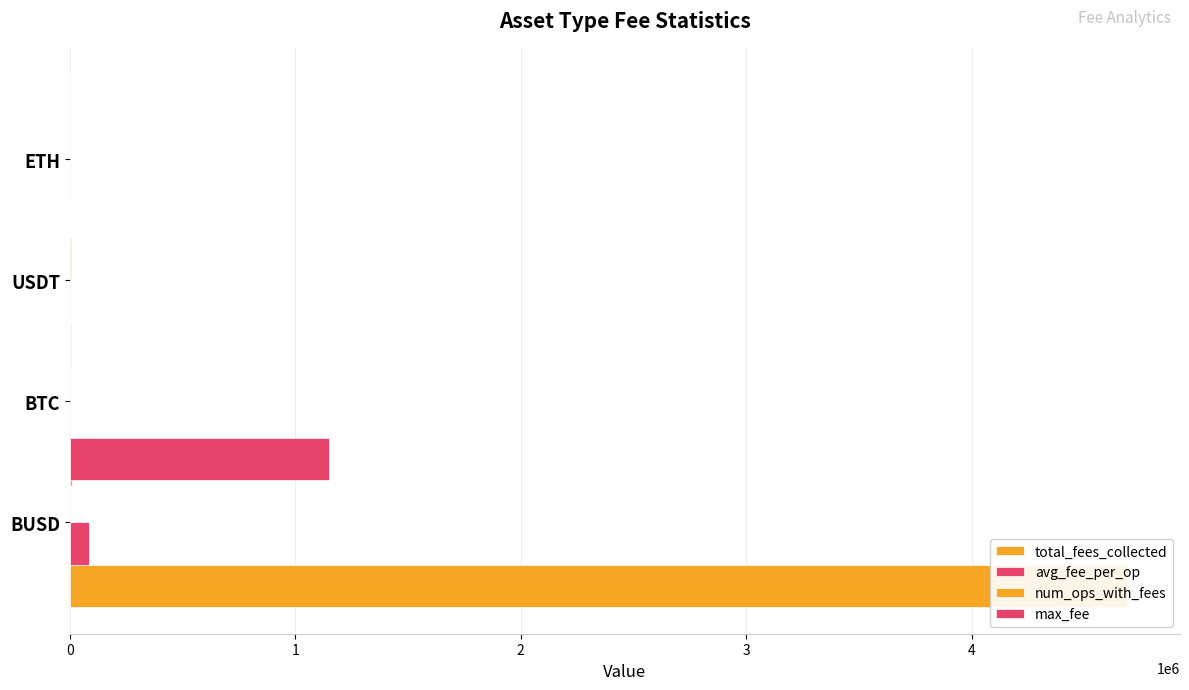

Which series has the largest total across all categories?

total_fees_collected